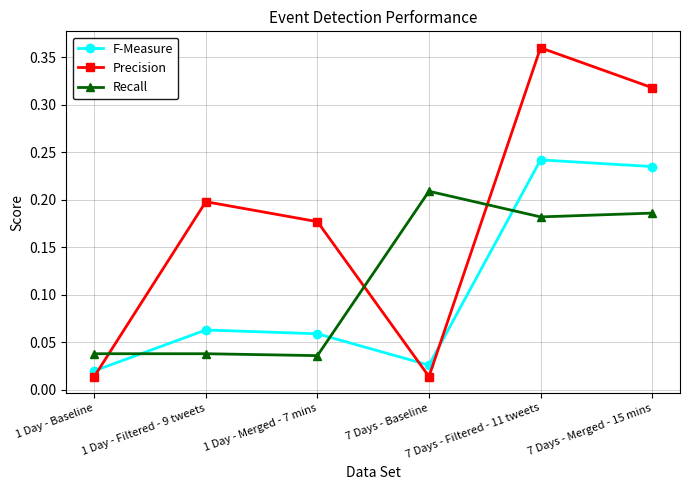

The value of Precision at 1 Day - Filtered - 9 tweets is 0.2. True or false?

True